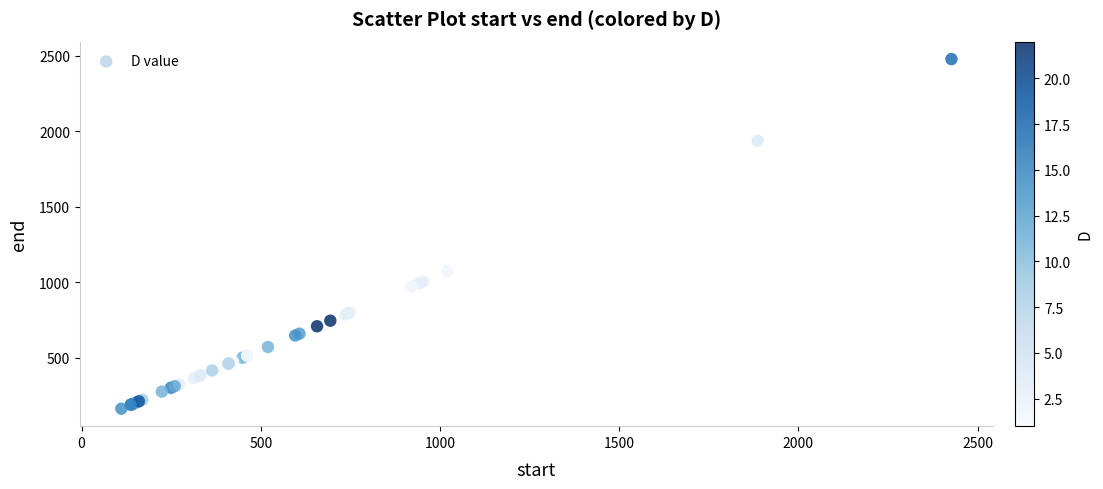

What Y value in the scatter plot is closest to 1319?

1071